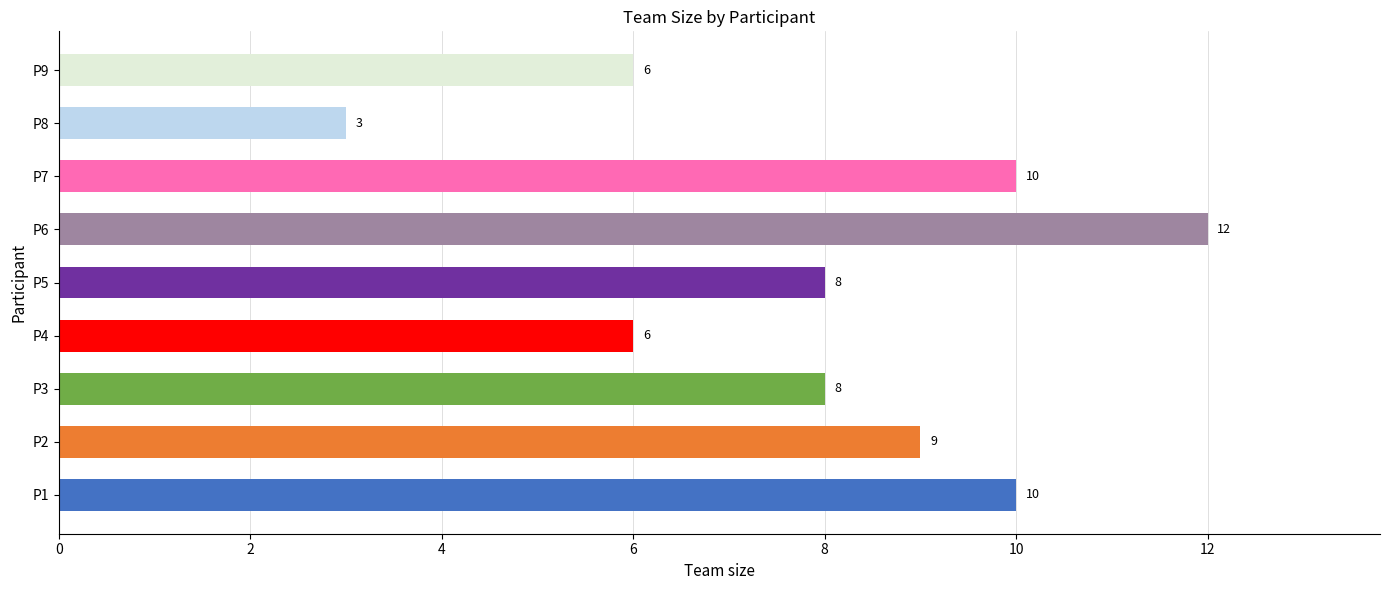

Is it true that the value at P1 is 10?

True